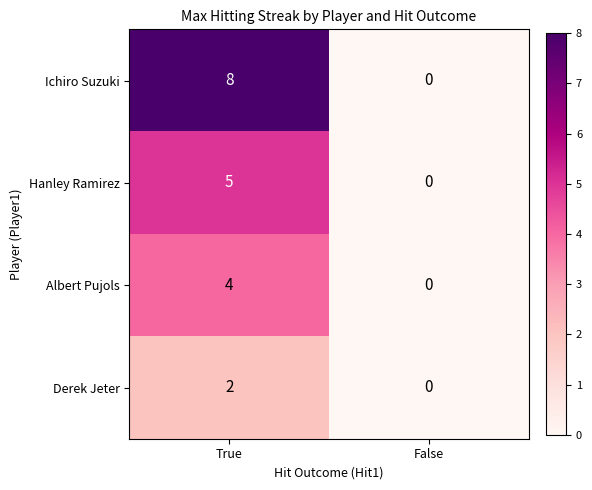

Which series has the largest total across all categories?

Ichiro Suzuki